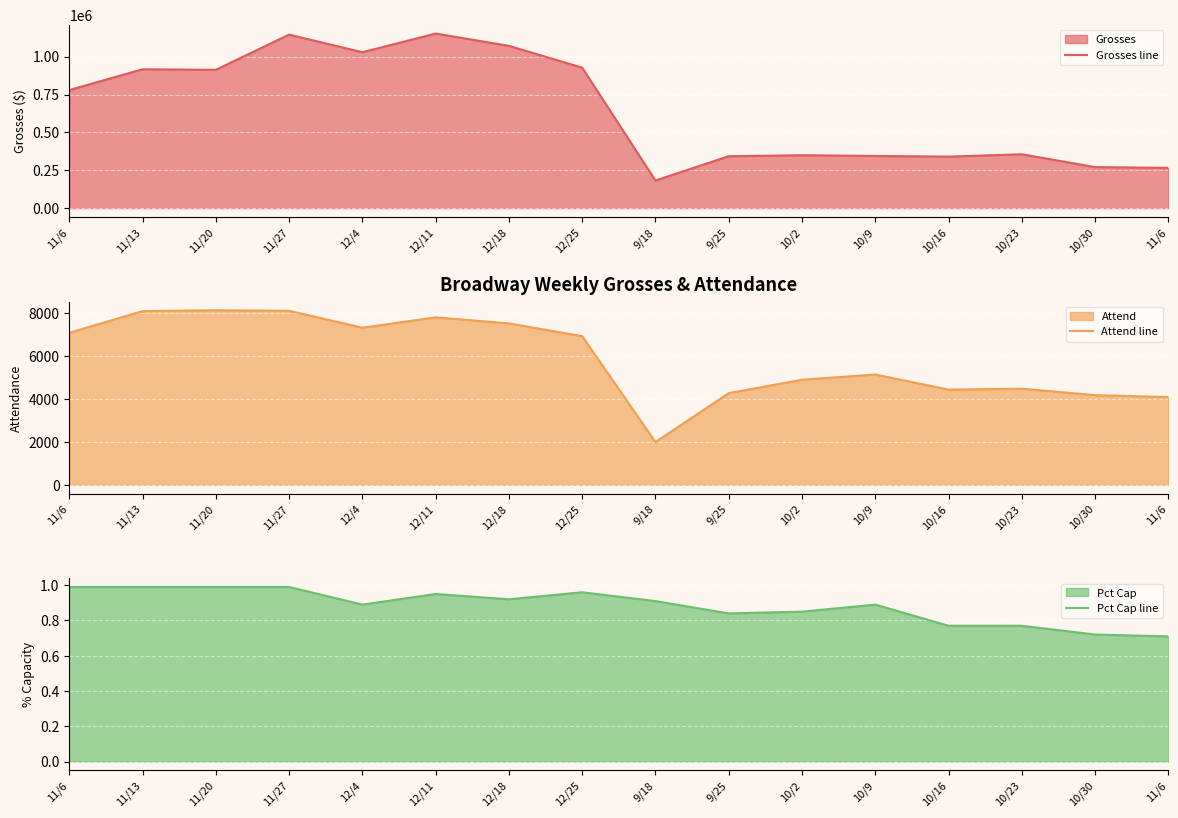

At which label is Pct Cap line closest to 0?

11/6